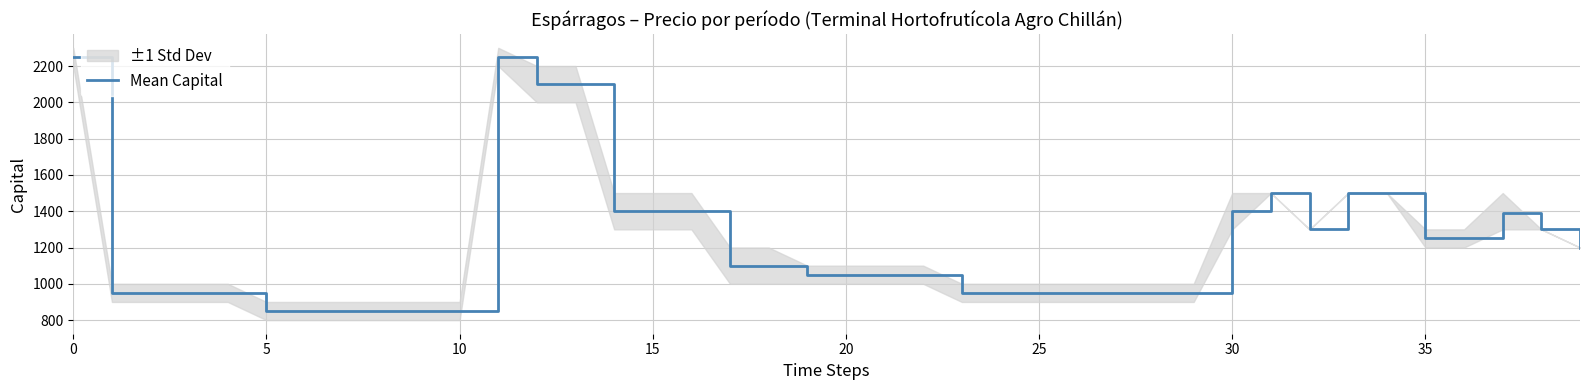

At which category does the data reach its first local peak?

11